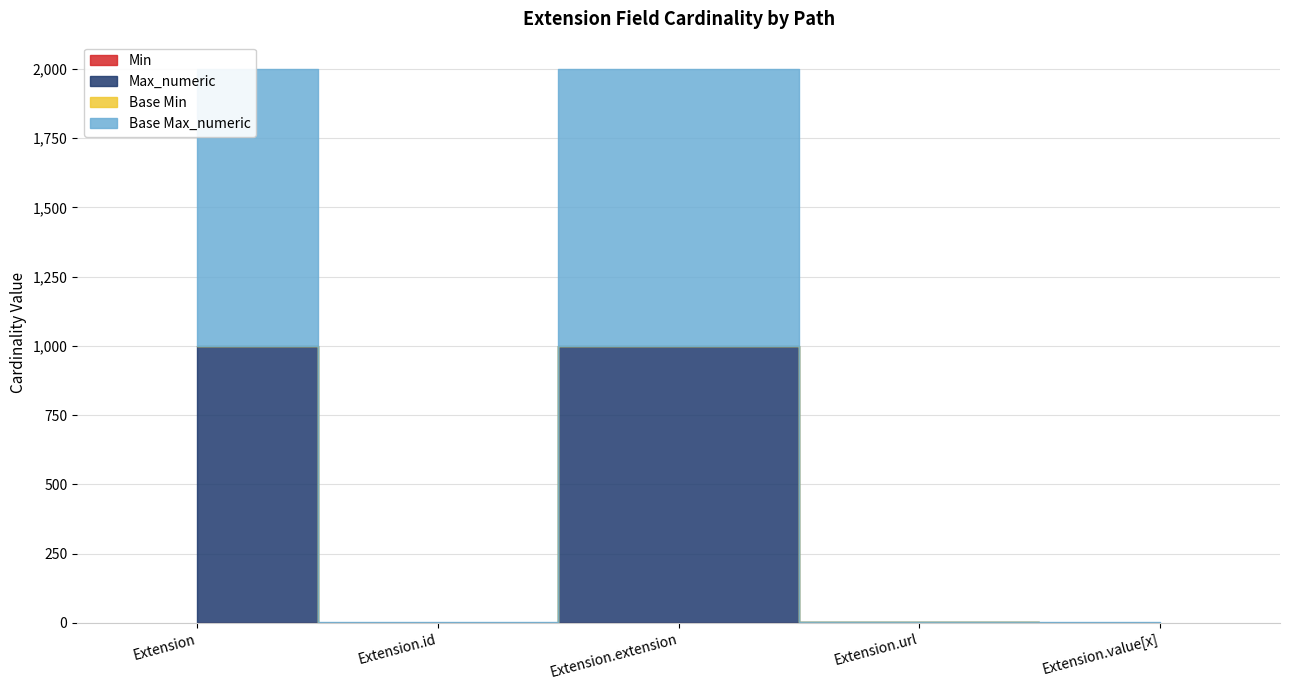

Is this an area chart (filled region under the line)?

No